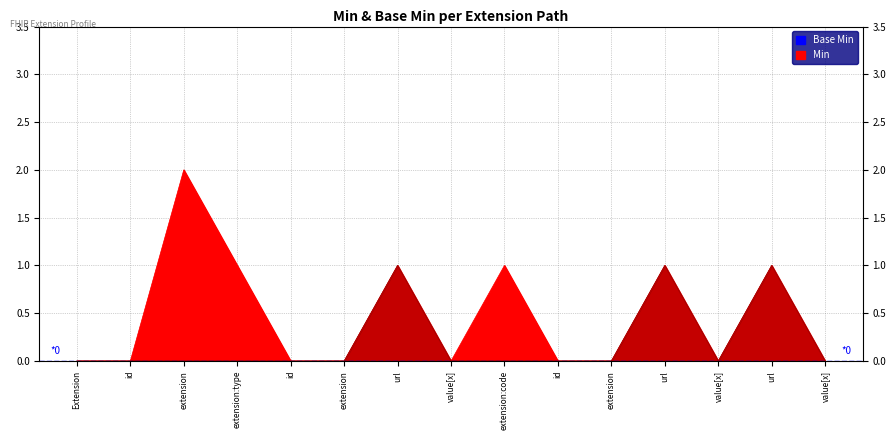

What are all the series names shown in the legend?

Min, Base Min